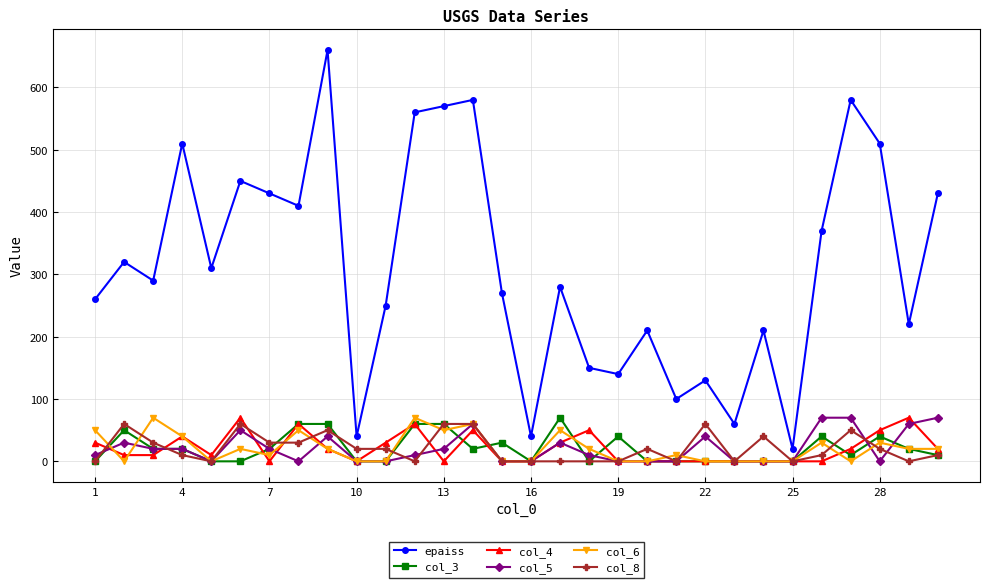

Count the col_8 values in the range 0 to 40.

23